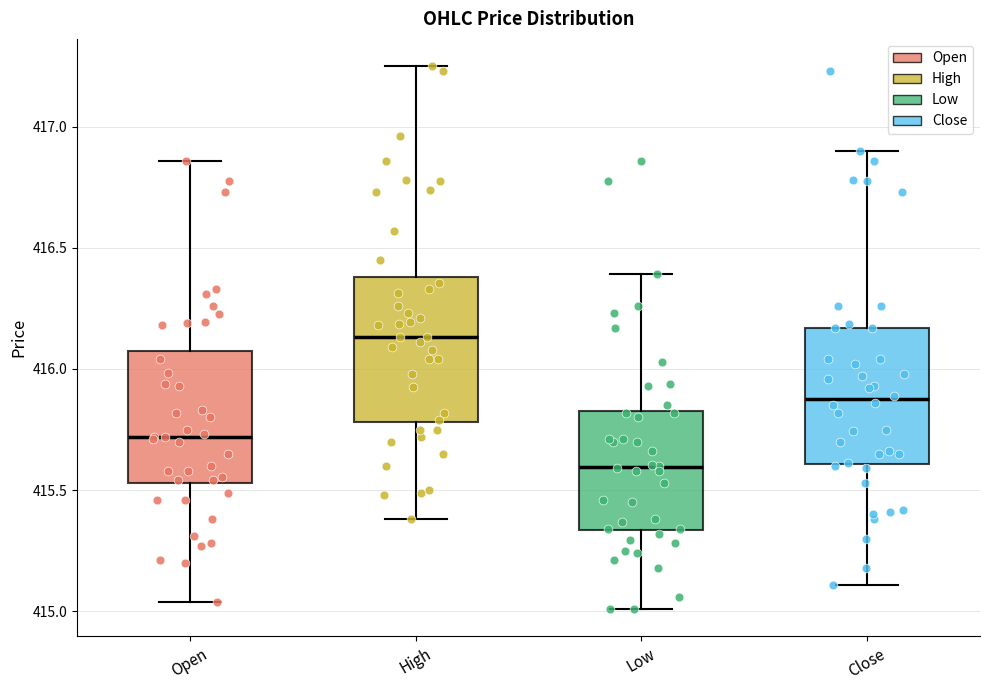

Reading left to right, transcribe this box plot: for each box, give where its median line is, the range the box spans, and where its two whiskers end, as read against the y-axis. The values are not printed on the chart, so give them approximately, as read against the axis.

Open: median 415.70, box 415.55 to 416.10, whiskers 415.05 to 416.85
High: median 416.15, box 415.80 to 416.40, whiskers 415.40 to 417.25
Low: median 415.60, box 415.35 to 415.85, whiskers 415.00 to 416.40
Close: median 415.90, box 415.60 to 416.15, whiskers 415.10 to 416.90